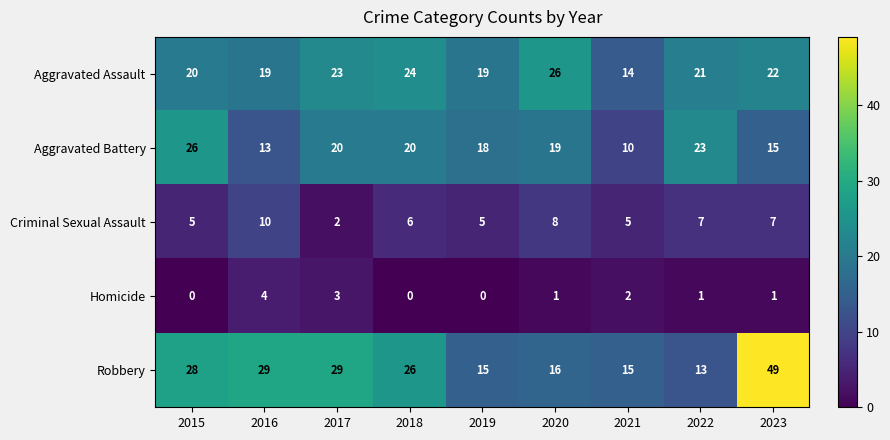

At which category is the sum across all series the highest?

2023